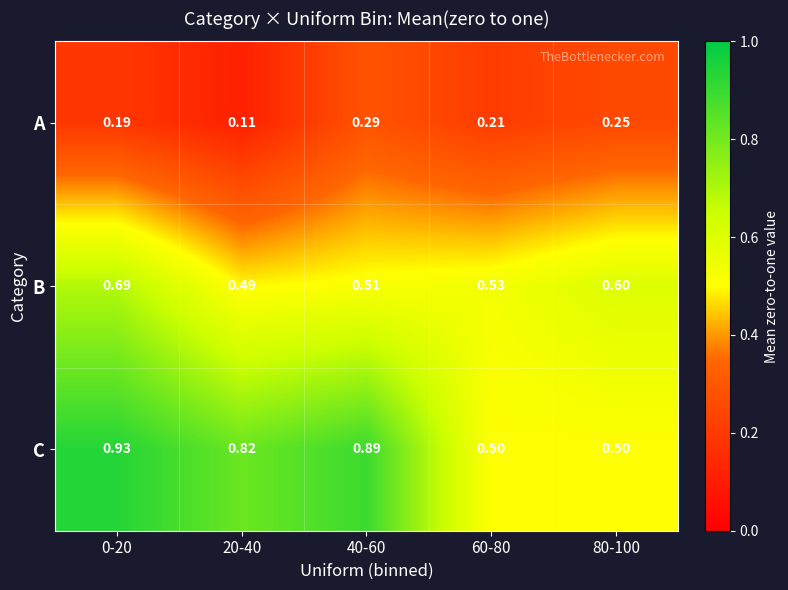

Rank the series by their average value, from highest to lowest.

C, B, A